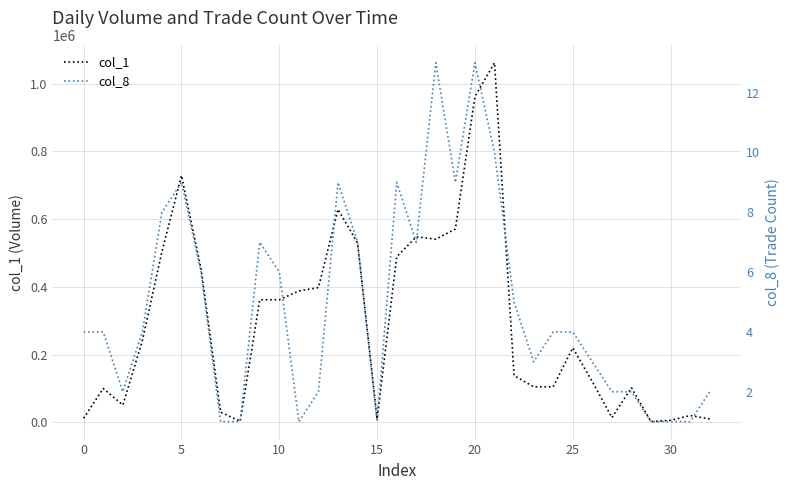

What is the value of the col_8 point at the 2nd from the left?

4